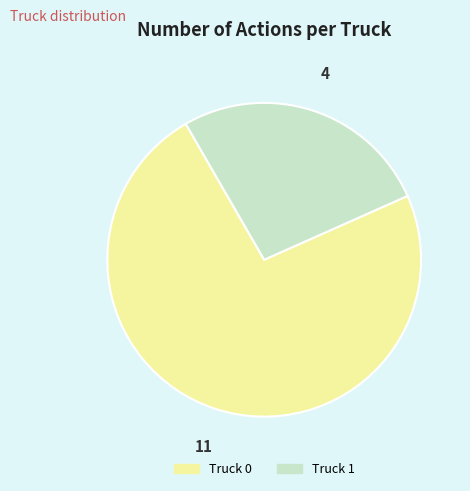

Which slice is the smallest?

Truck 1